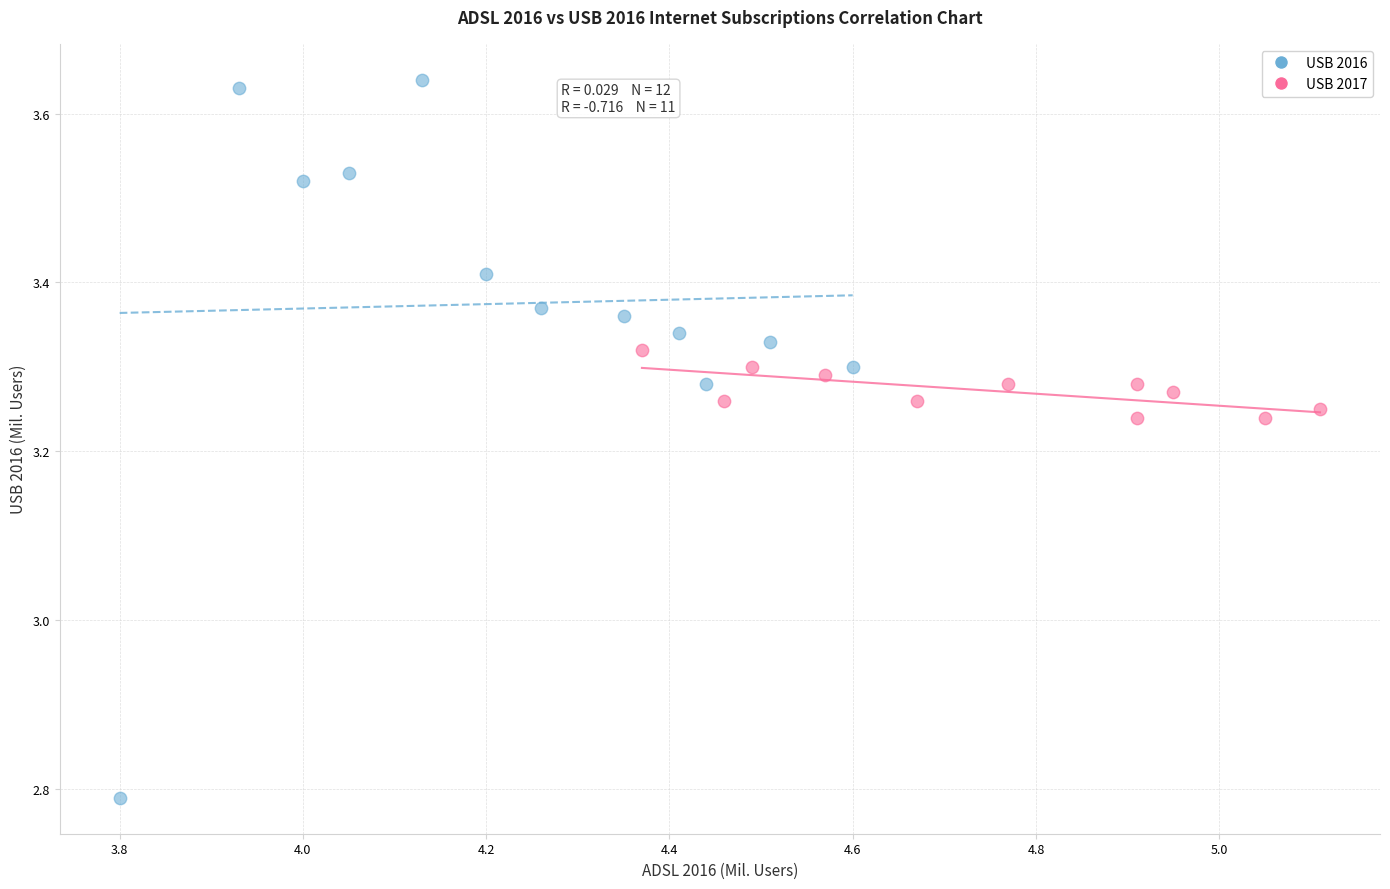

Which series reaches the minimum Y coordinate?

USB 2016